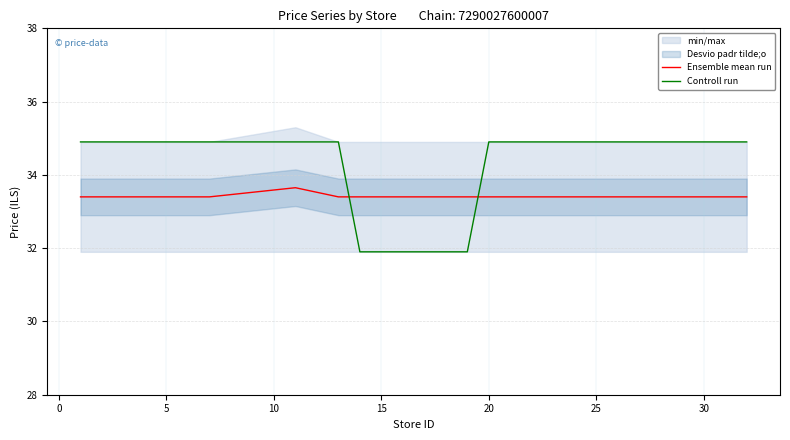

How many intersections are there between Ensemble mean run and Controll run?

2